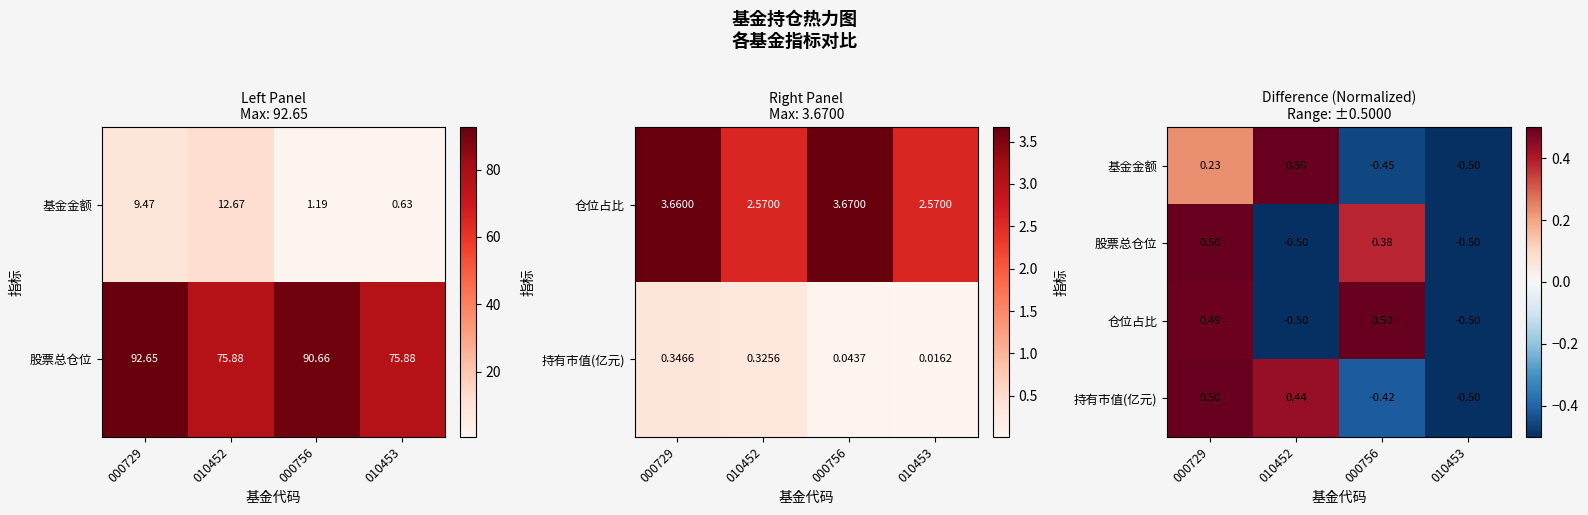

Which category has the lowest value in the 股票总仓位 series?

010452